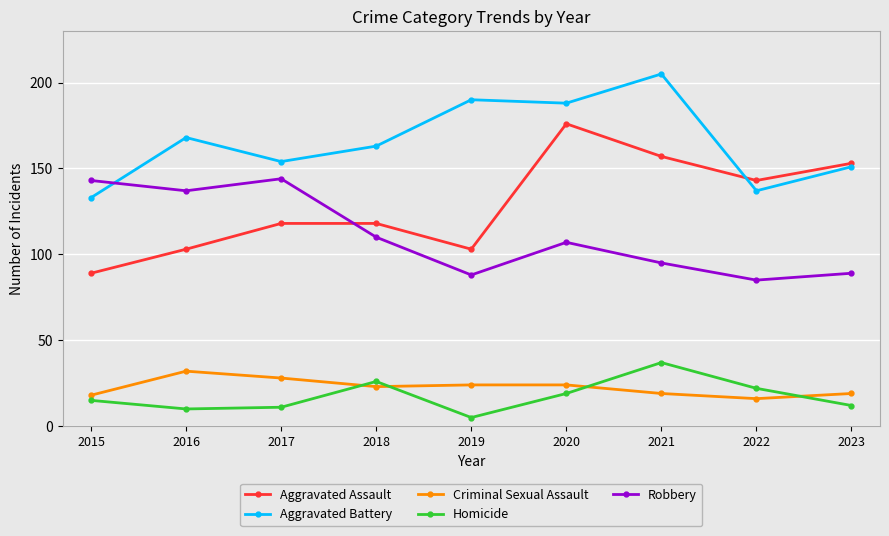

Is it true that Homicide equals 19 at 2017?

False